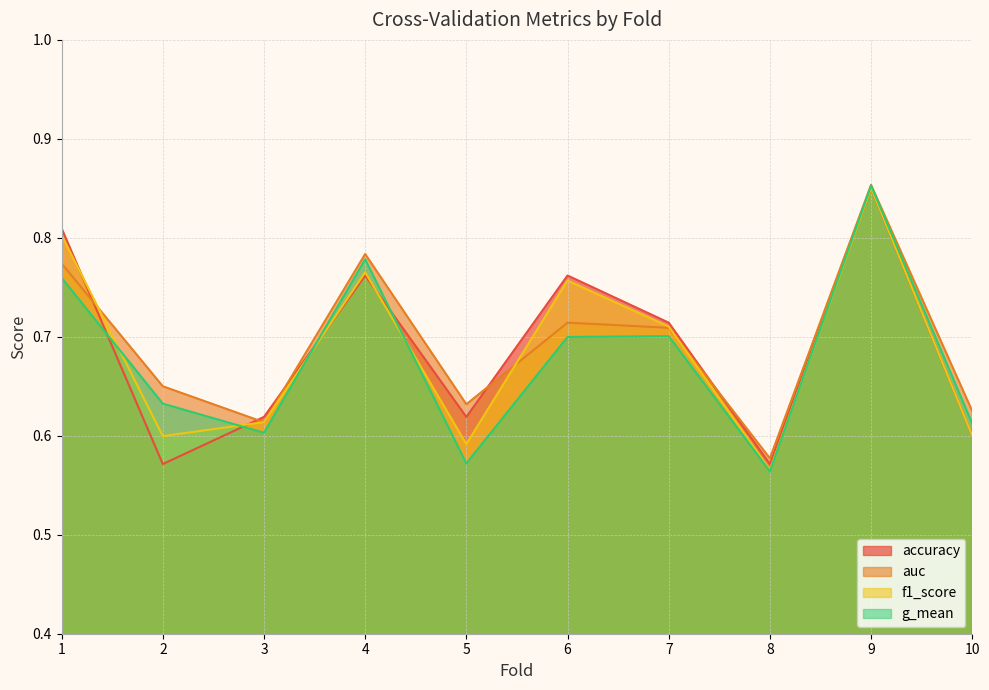

What value does the f1_score series have at 10?

0.6